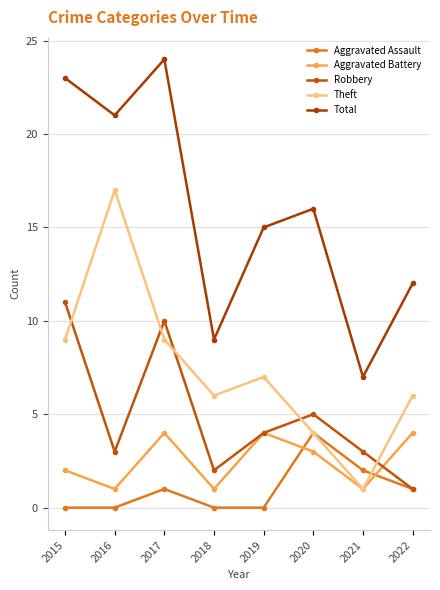

What is the total value across all series at 2019?

30